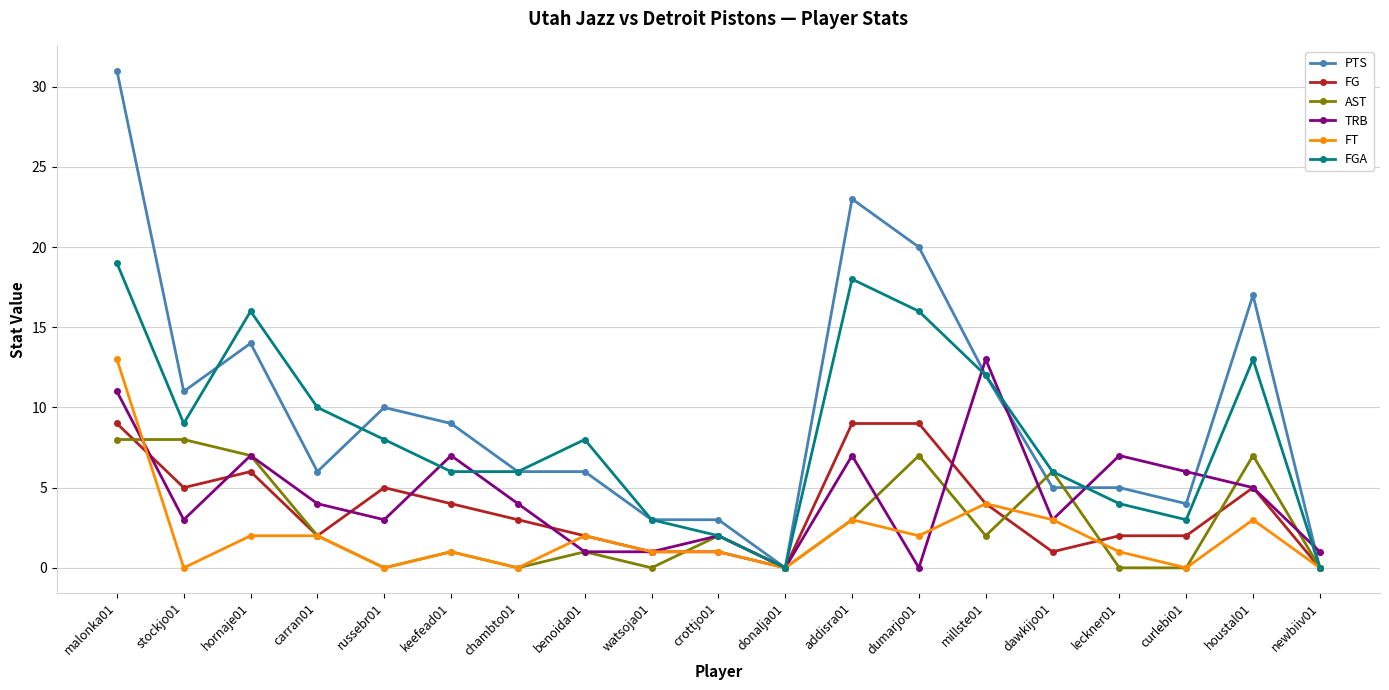

Where do AST and TRB first cross each other?

malonka01 and stockjo01